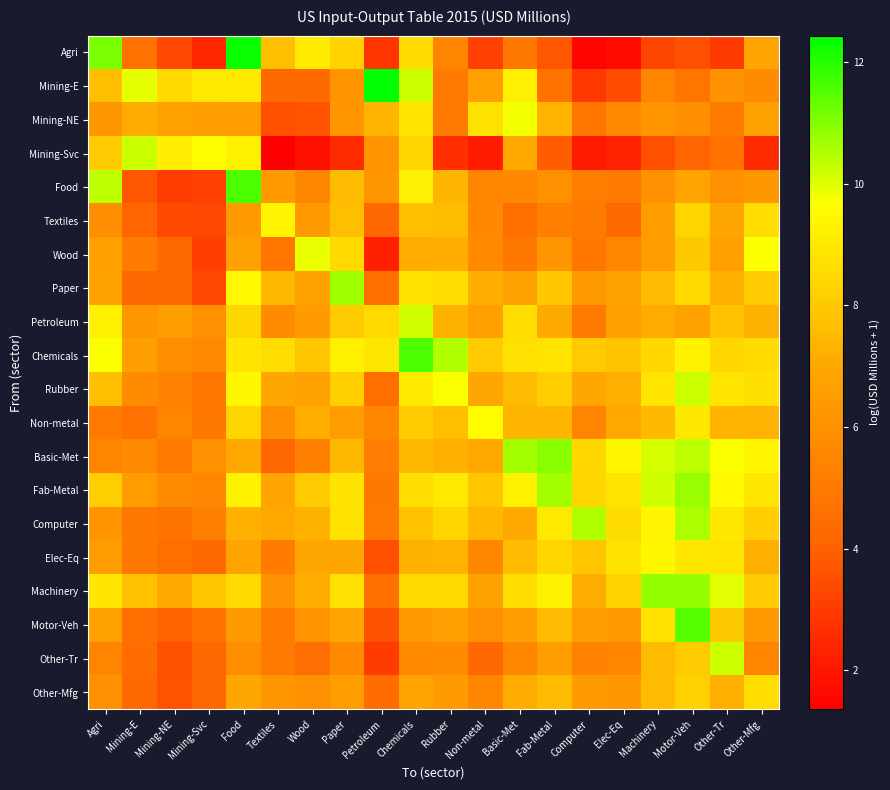

What is the total value across all series at Petroleum?

107.8